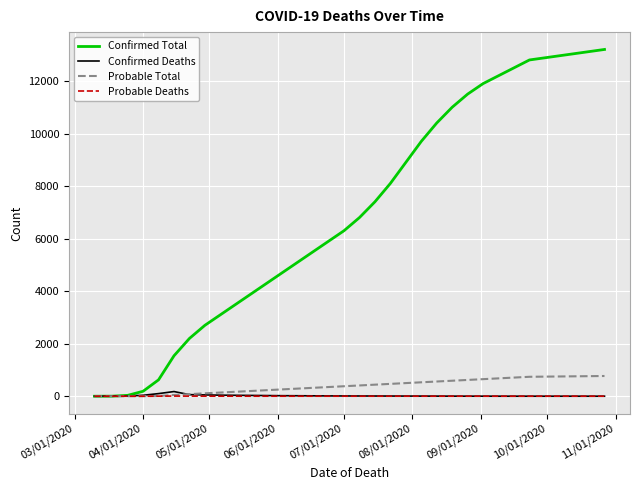

At how many categories does at least one series exceed 3836?

20